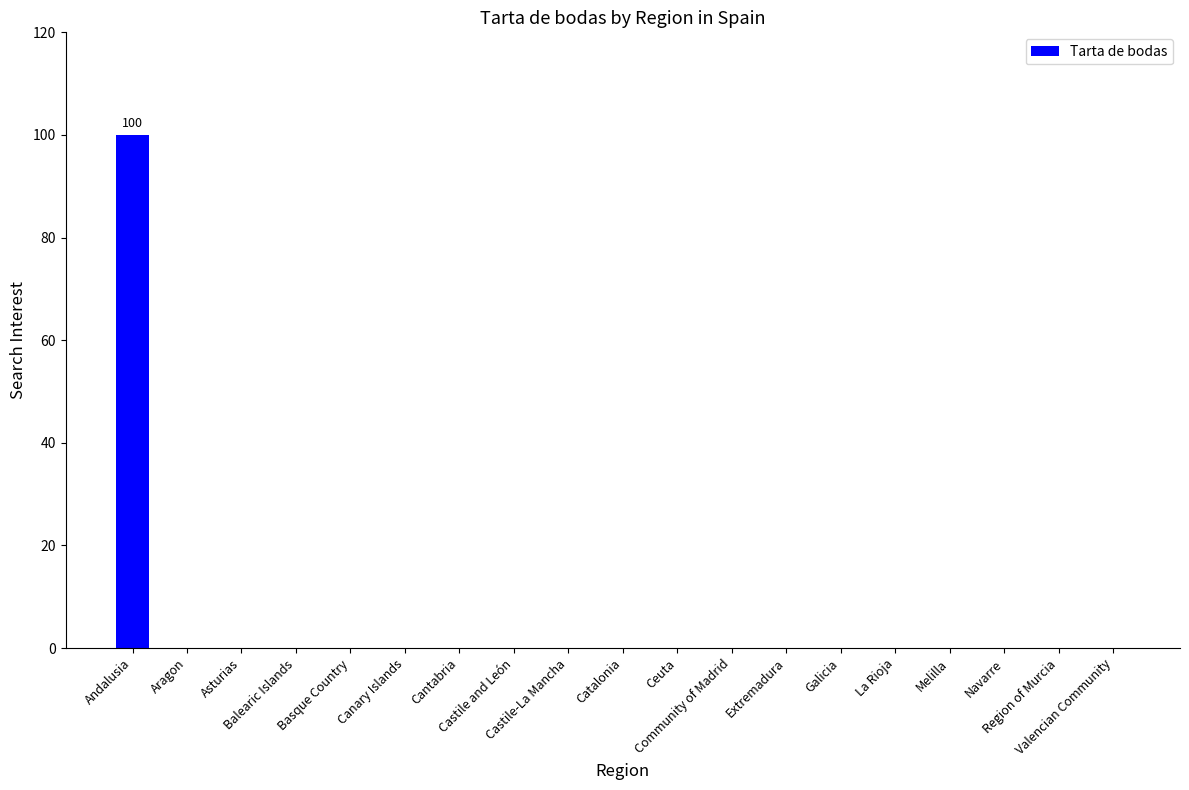

Are the bars horizontal?

No